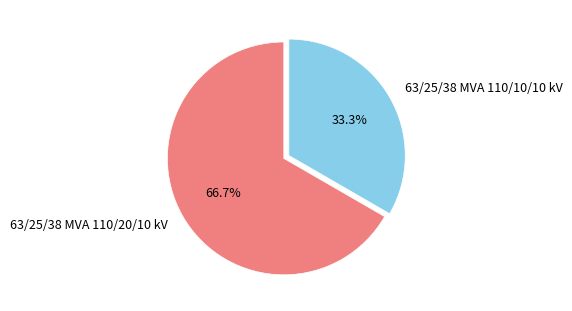

Which has a higher value, 63/25/38 MVA 110/10/10 kV or 63/25/38 MVA 110/20/10 kV?

63/25/38 MVA 110/20/10 kV